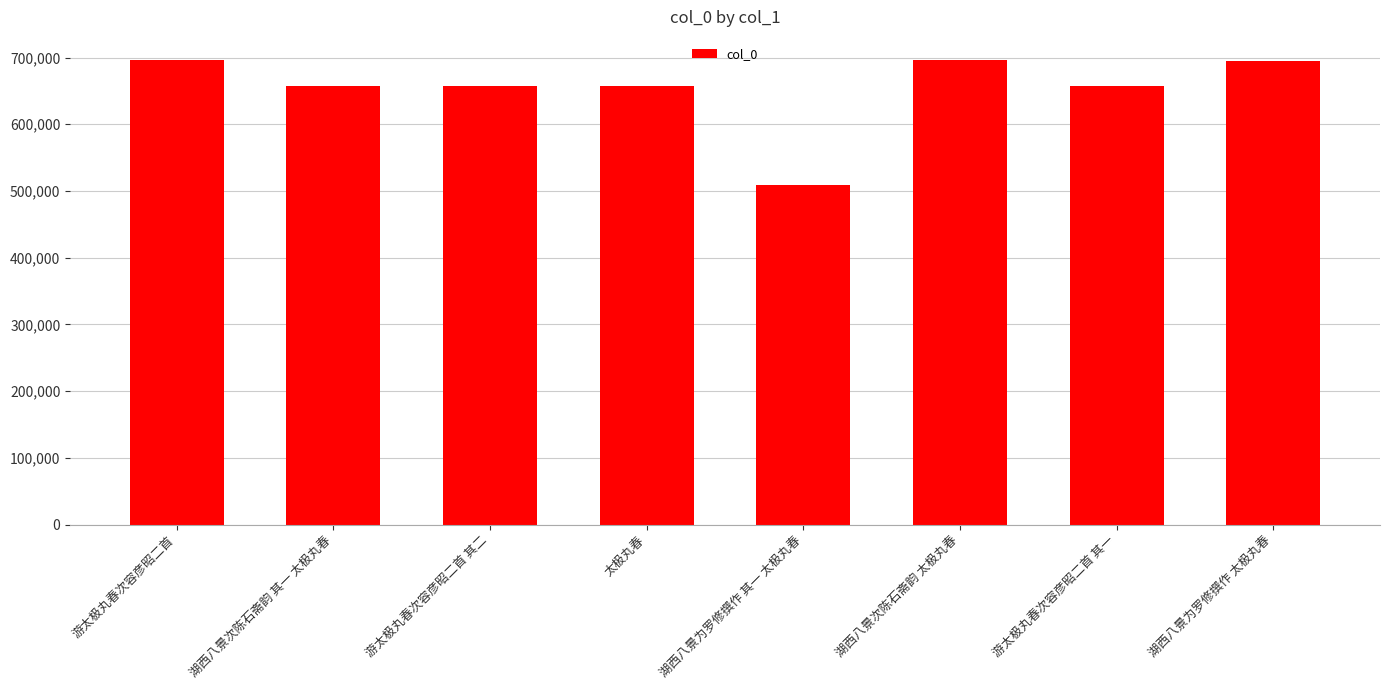

The value at 游太极丸春次容彦昭二首 其二 is 135710. True or false?

False